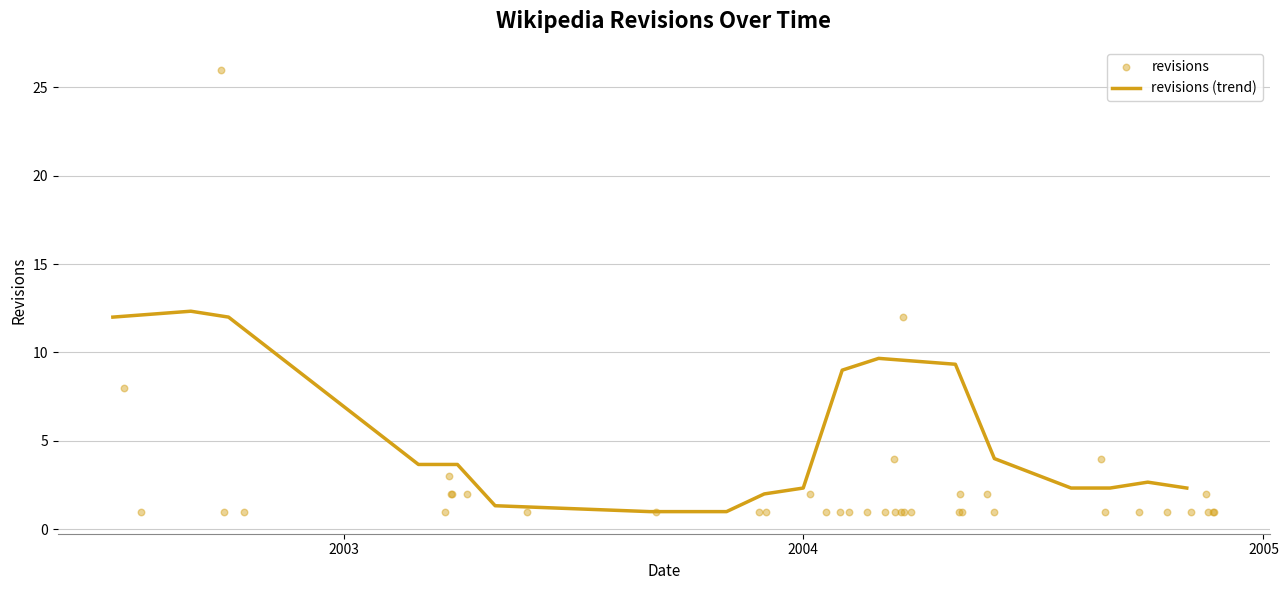

Approximately how many times larger is the value at 2004-01-06 compared to 2004-11-23?

2.0